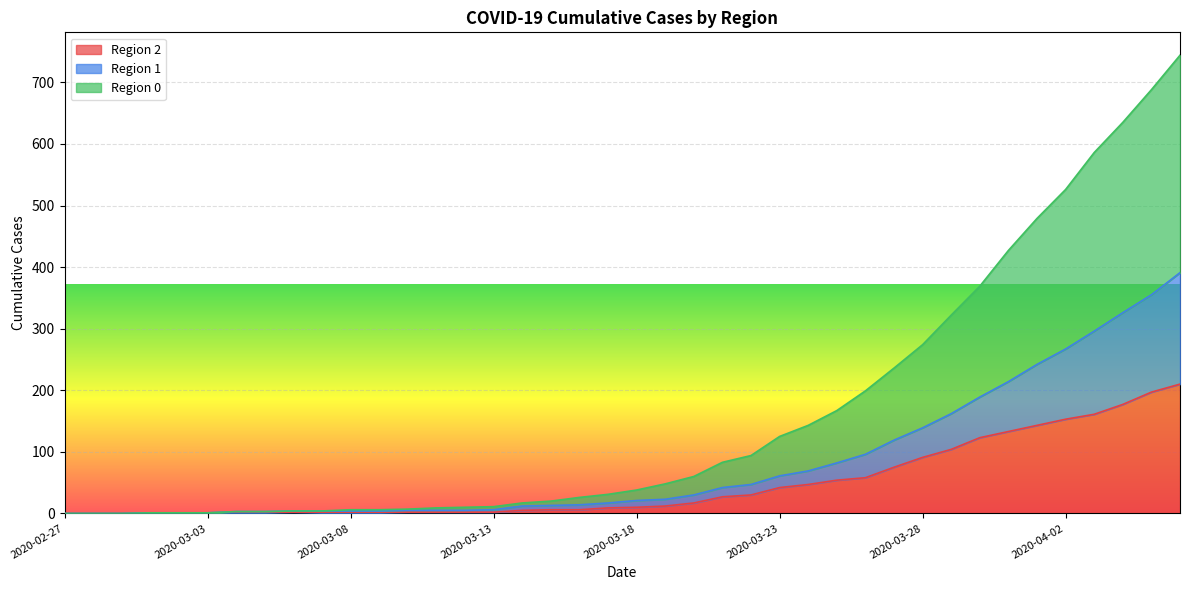

What is the average value of the 2 series?

48